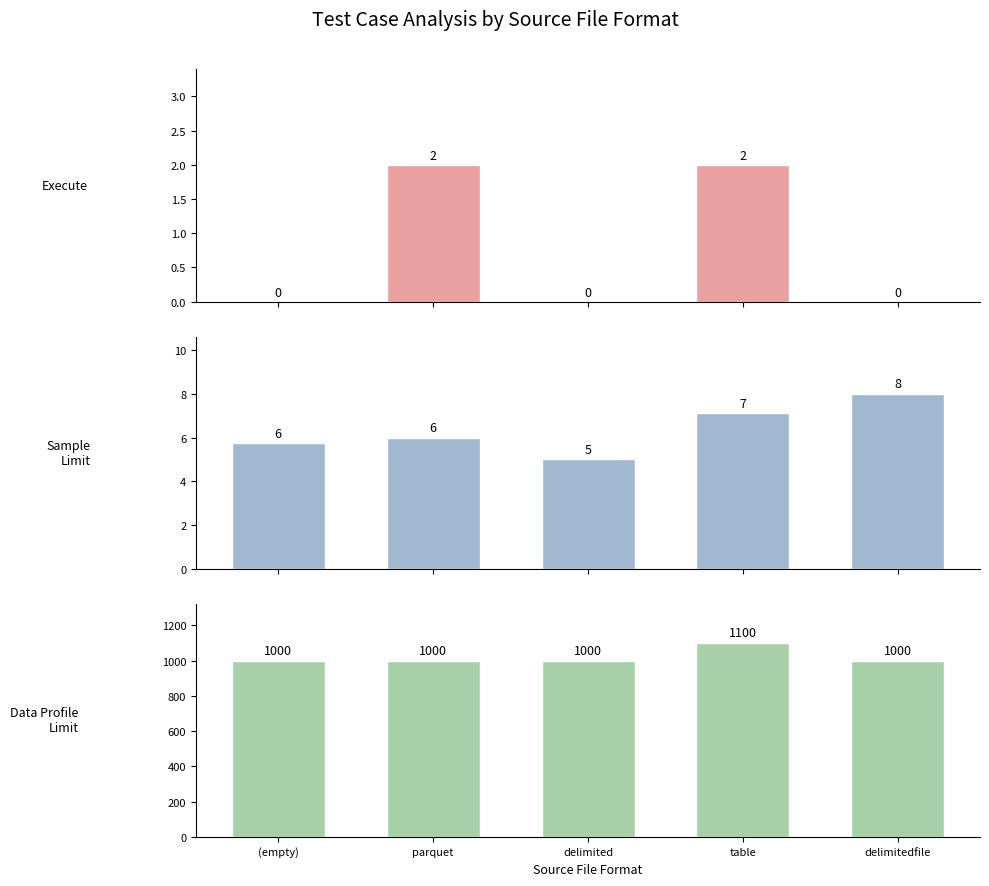

What is the sum of all Sample Limit (avg) values?

31.9